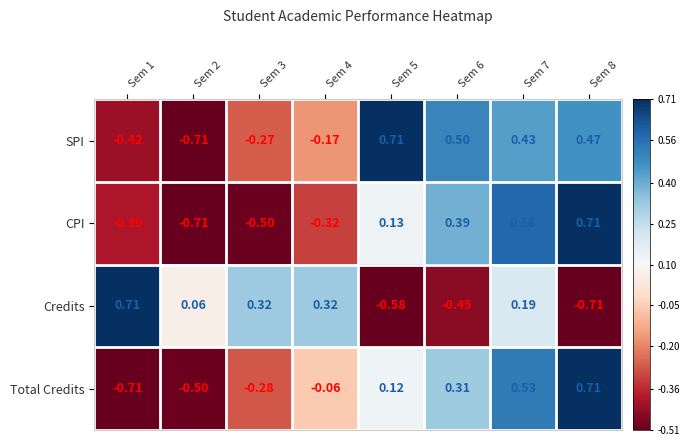

Count the number of data series in this chart.

4